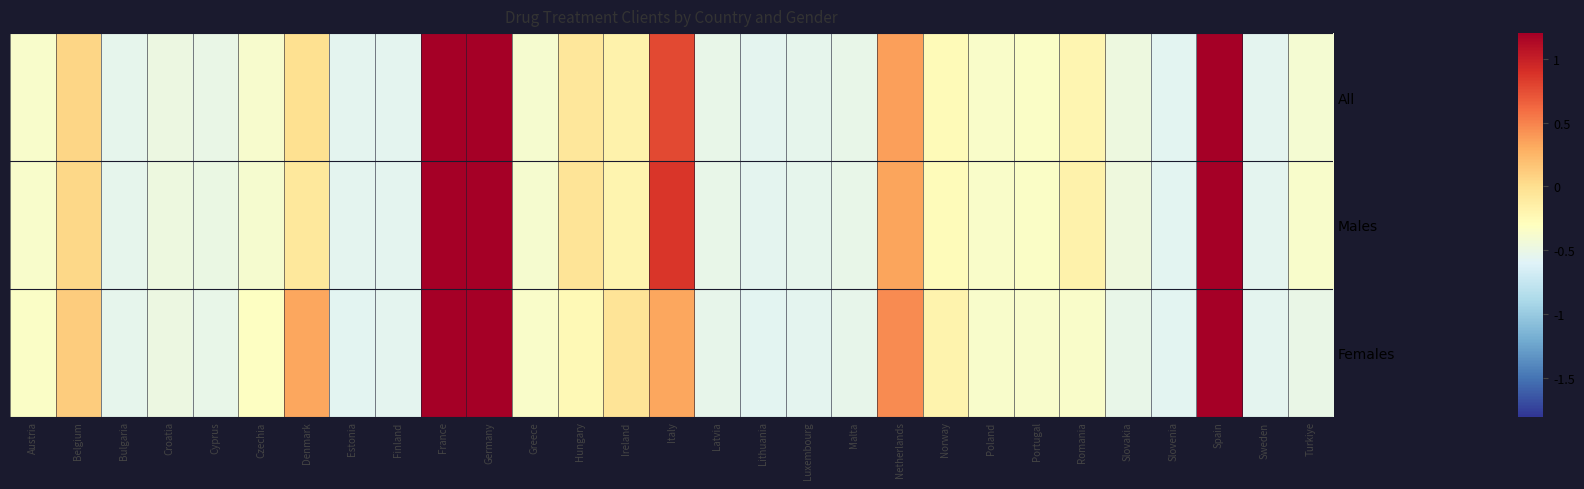

Reading left to right, extract all data points from this chart.

All: Austria=-0.4	Belgium=0.1	Bulgaria=-0.5	Croatia=-0.5	Cyprus=-0.5	Czechia=-0.4	Denmark=-0.0	Estonia=-0.6	Finland=-0.6	France=2.9	Germany=3.6	Greece=-0.4	Hungary=-0.1	Ireland=-0.2	Italy=0.8	Latvia=-0.5	Lithuania=-0.6	Luxembourg=-0.5	Malta=-0.5	Netherlands=0.4	Norway=-0.3	Poland=-0.4	Portugal=-0.3	Romania=-0.2	Slovakia=-0.5	Slovenia=-0.6	Spain=1.6	Sweden=-0.6	Turkiye=-0.4
Males: Austria=-0.4	Belgium=0.0	Bulgaria=-0.5	Croatia=-0.5	Cyprus=-0.5	Czechia=-0.4	Denmark=-0.1	Estonia=-0.6	Finland=-0.5	France=3.0	Germany=3.5	Greece=-0.4	Hungary=-0.0	Ireland=-0.2	Italy=0.9	Latvia=-0.5	Lithuania=-0.6	Luxembourg=-0.5	Malta=-0.5	Netherlands=0.3	Norway=-0.3	Poland=-0.4	Portugal=-0.3	Romania=-0.2	Slovakia=-0.5	Slovenia=-0.6	Spain=1.5	Sweden=-0.6	Turkiye=-0.4
Females: Austria=-0.3	Belgium=0.1	Bulgaria=-0.5	Croatia=-0.5	Cyprus=-0.5	Czechia=-0.3	Denmark=0.3	Estonia=-0.6	Finland=-0.6	France=2.7	Germany=3.5	Greece=-0.4	Hungary=-0.2	Ireland=-0.0	Italy=0.3	Latvia=-0.5	Lithuania=-0.6	Luxembourg=-0.5	Malta=-0.5	Netherlands=0.5	Norway=-0.2	Poland=-0.4	Portugal=-0.4	Romania=-0.4	Slovakia=-0.5	Slovenia=-0.6	Spain=2.1	Sweden=-0.6	Turkiye=-0.5